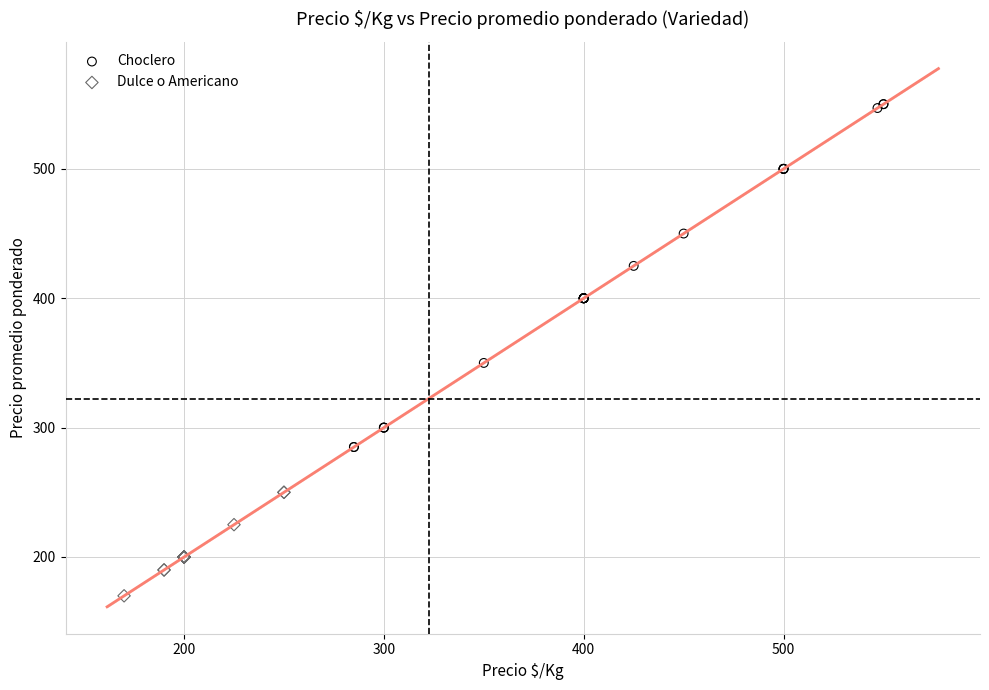

Which series reaches the minimum Y coordinate?

Dulce o Americano